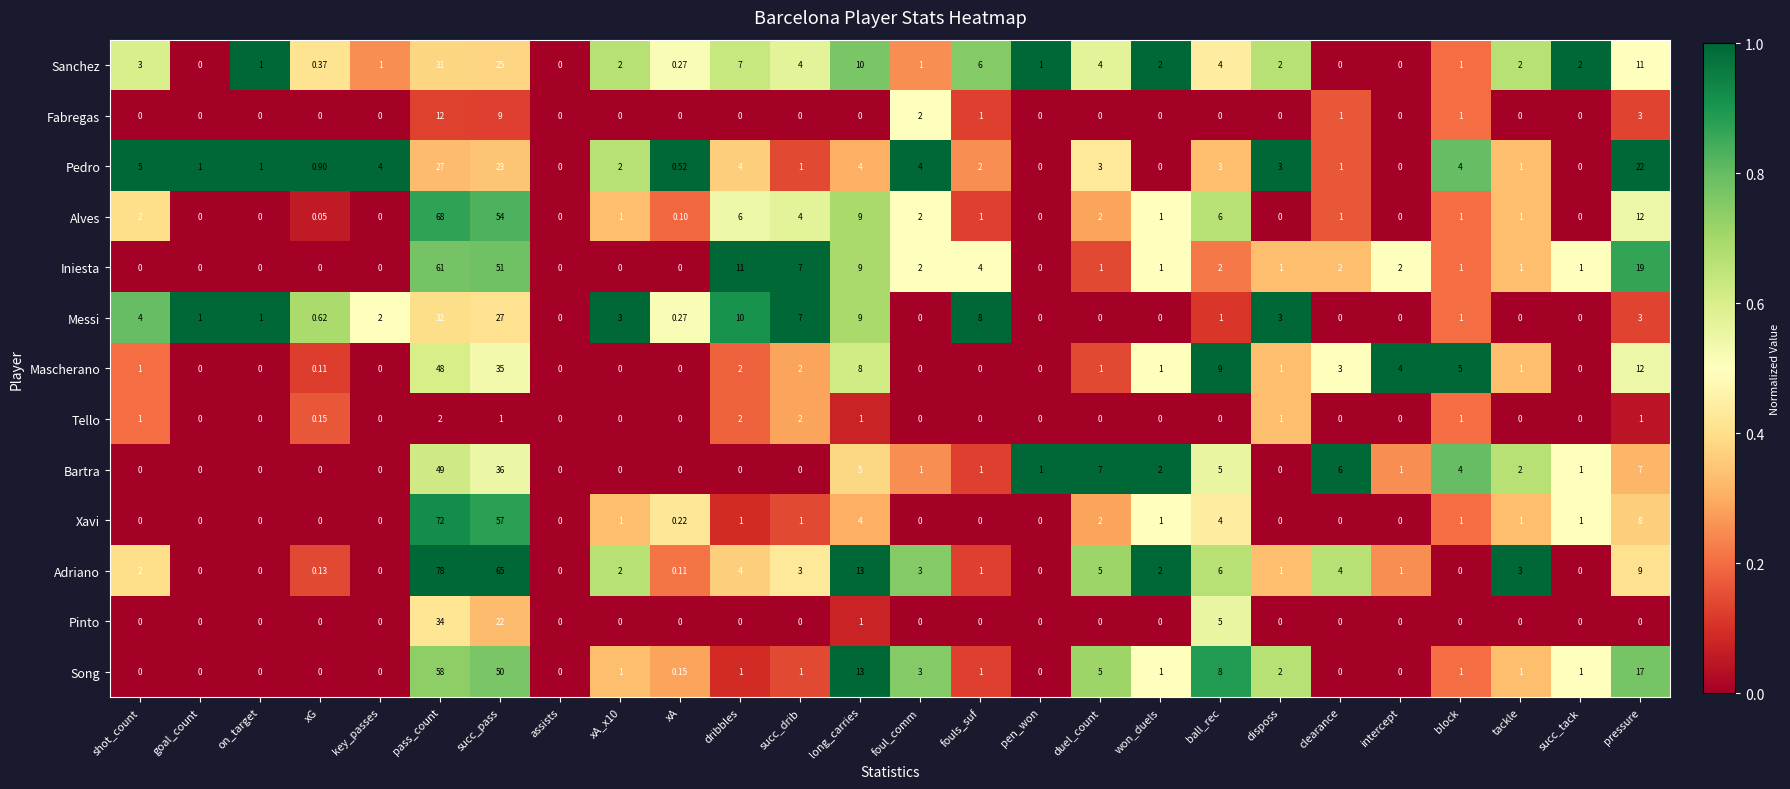

Rank the series by their maximum value, from lowest to highest.

Tello, Fabregas, Pedro, Sanchez, Messi, Pinto, Mascherano, Bartra, Song, Iniesta, Alves, Xavi, Adriano